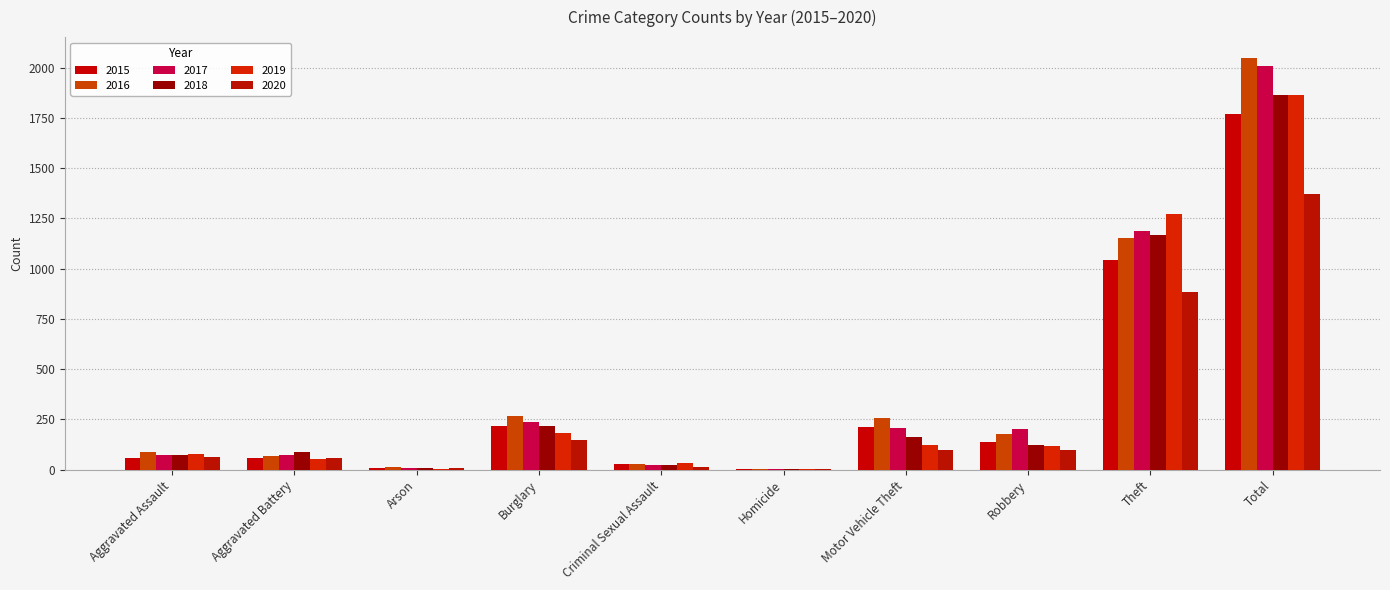

How many categories are shown in the chart?

10